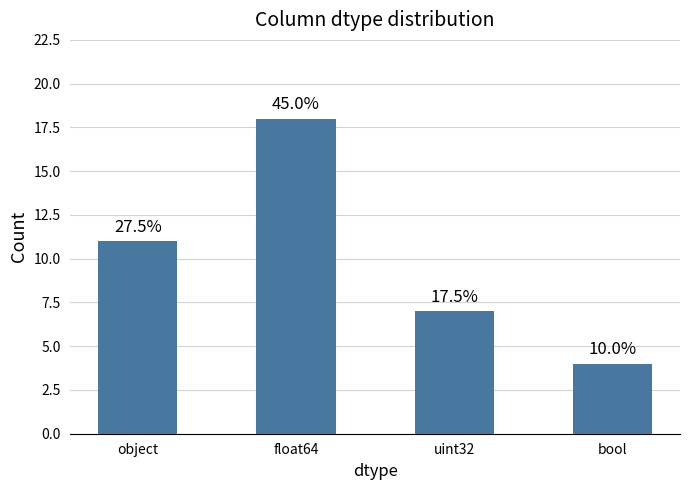

How many bars are there in total?

4